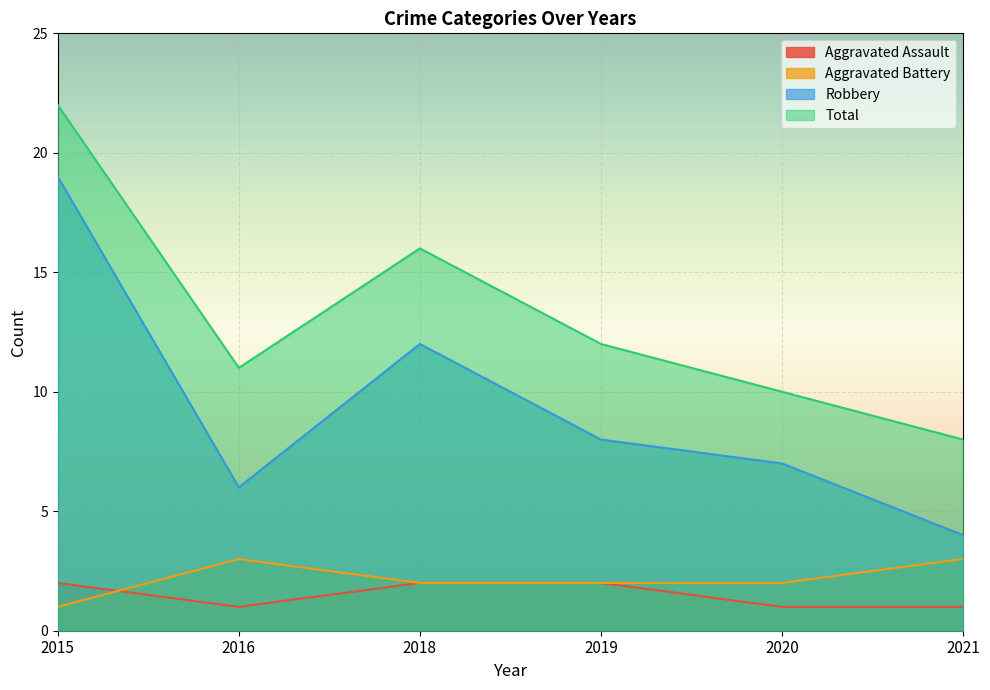

Reading left to right, what are all the values shown in this chart?

Aggravated Assault: 2015=2	2016=1	2018=2	2019=2	2020=1	2021=1
Aggravated Battery: 2015=1	2016=3	2018=2	2019=2	2020=2	2021=3
Robbery: 2015=19	2016=6	2018=12	2019=8	2020=7	2021=4
Total: 2015=22	2016=11	2018=16	2019=12	2020=10	2021=8